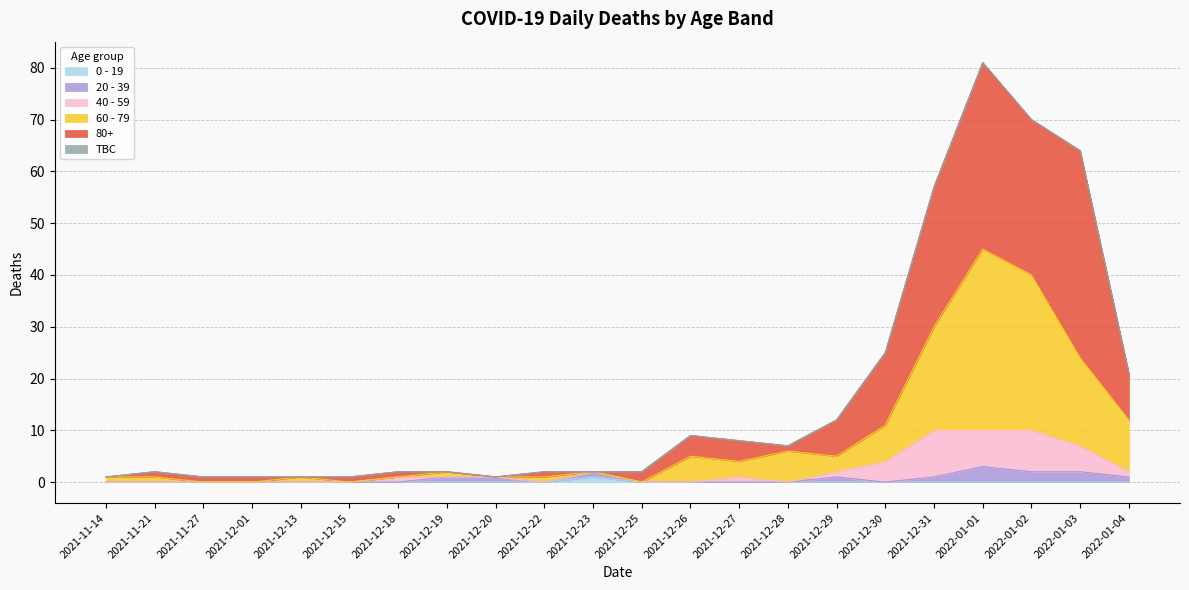

Where is the first local maximum for 0 - 19?

2021-12-23